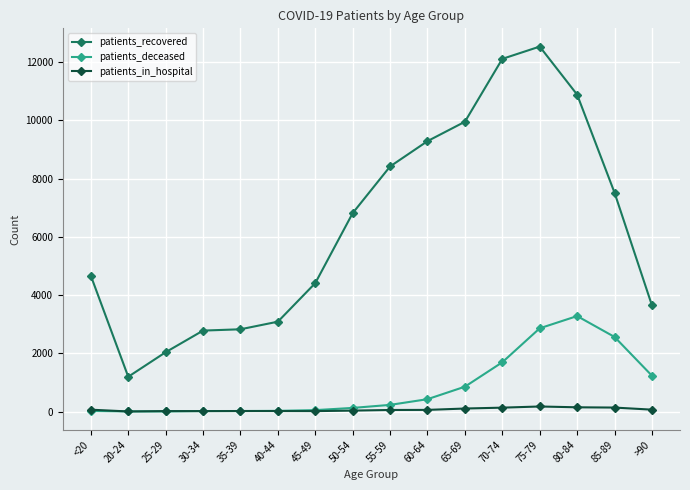

Which series has the widest spread of values?

patients_recovered